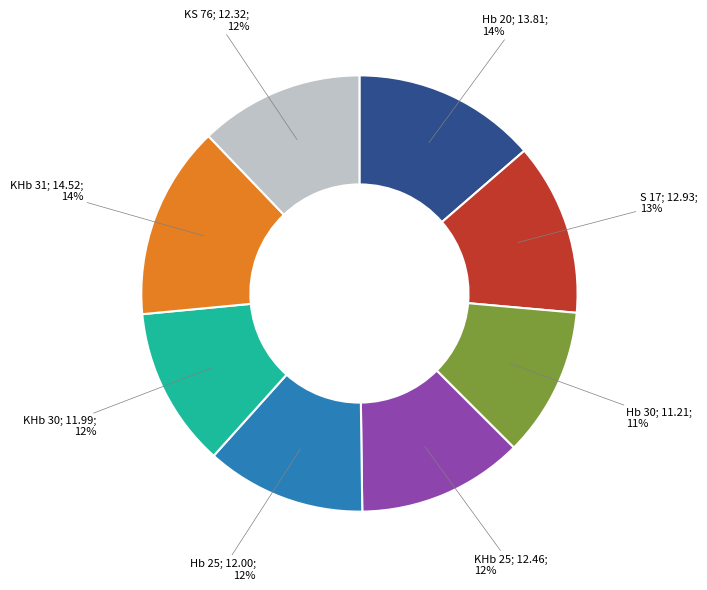

How many slices are in this pie chart?

8